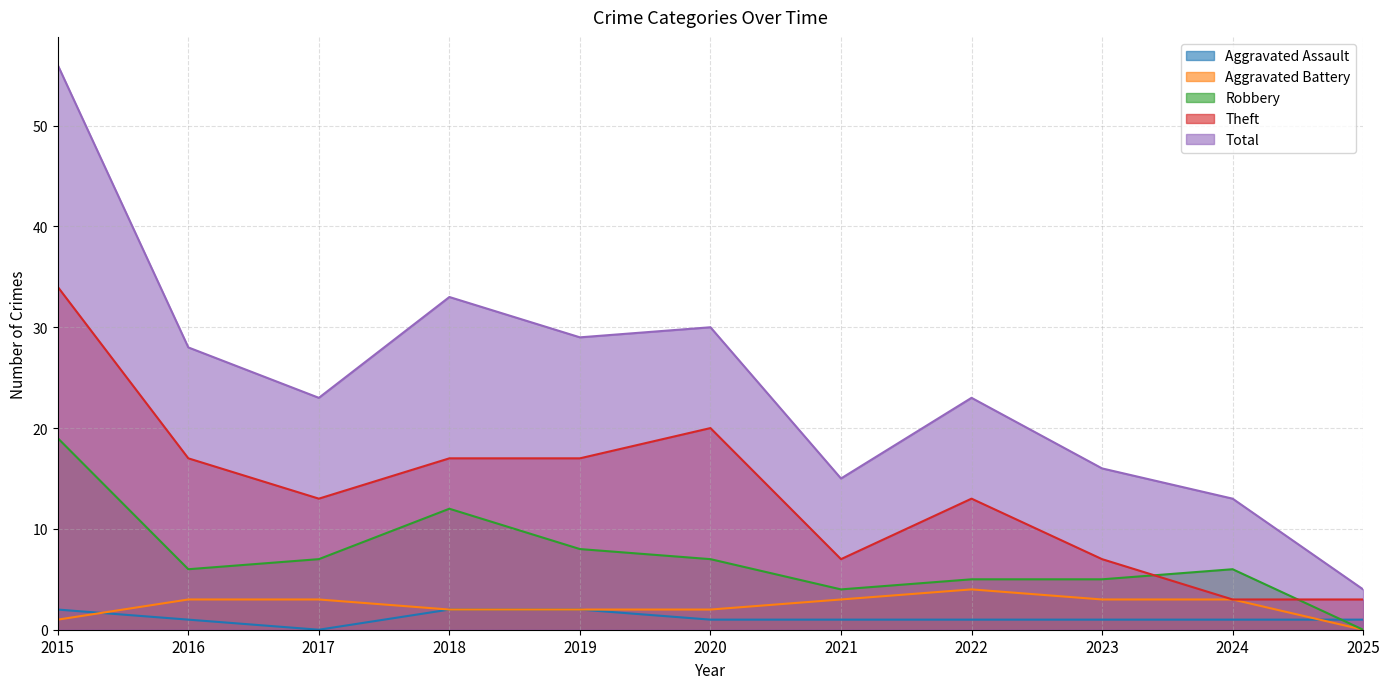

True or false: Total and Robbery cross at least once.

False